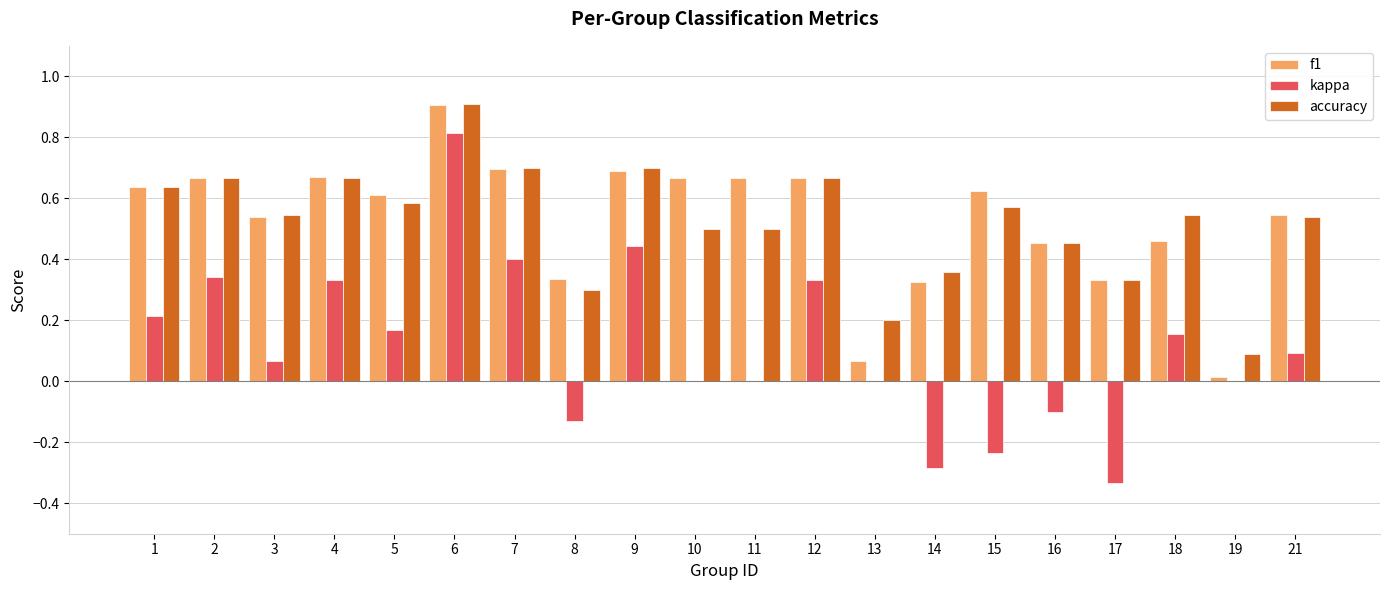

The kappa series shows -0.4 at 13. True or false?

False